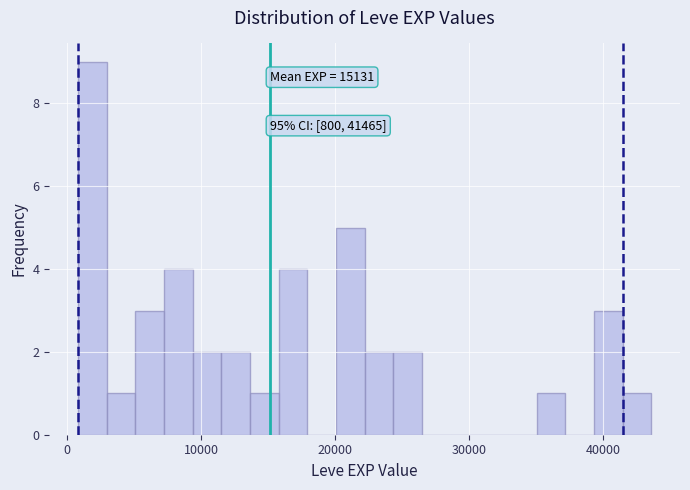

Read against the x-axis, roughly where is the centre of the tallest bar?

2000